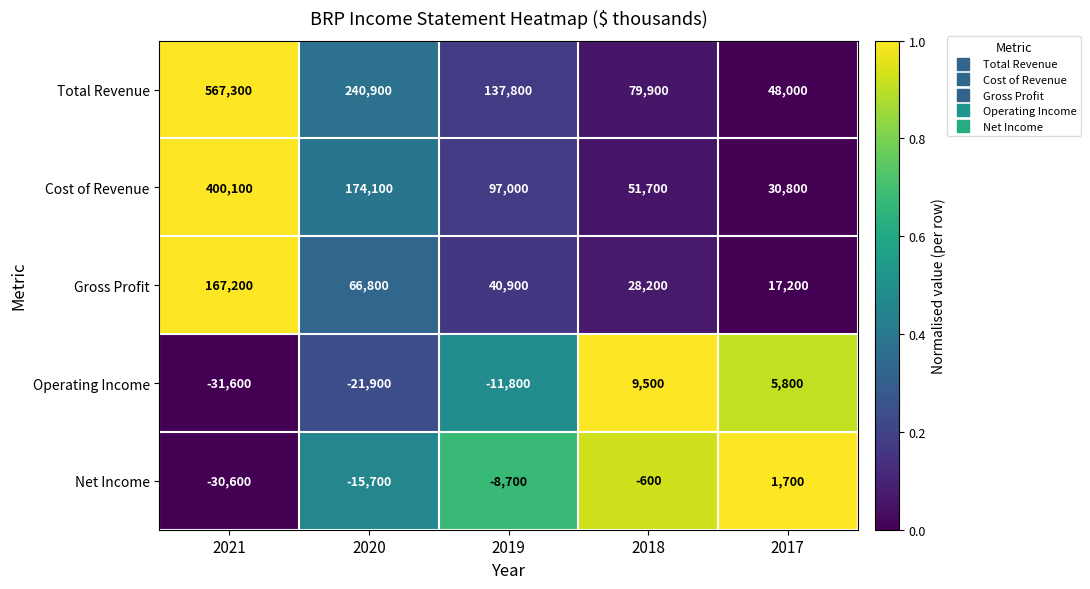

Reading left to right, list all the values displayed in this chart.

Total Revenue: 567300	240900	137800	79900	48000
Cost of Revenue: 400100	174100	97000	51700	30800
Gross Profit: 167200	66800	40900	28200	17200
Operating Income: -31600	-21900	-11800	9500	5800
Net Income: -30600	-15700	-8700	-600	1700